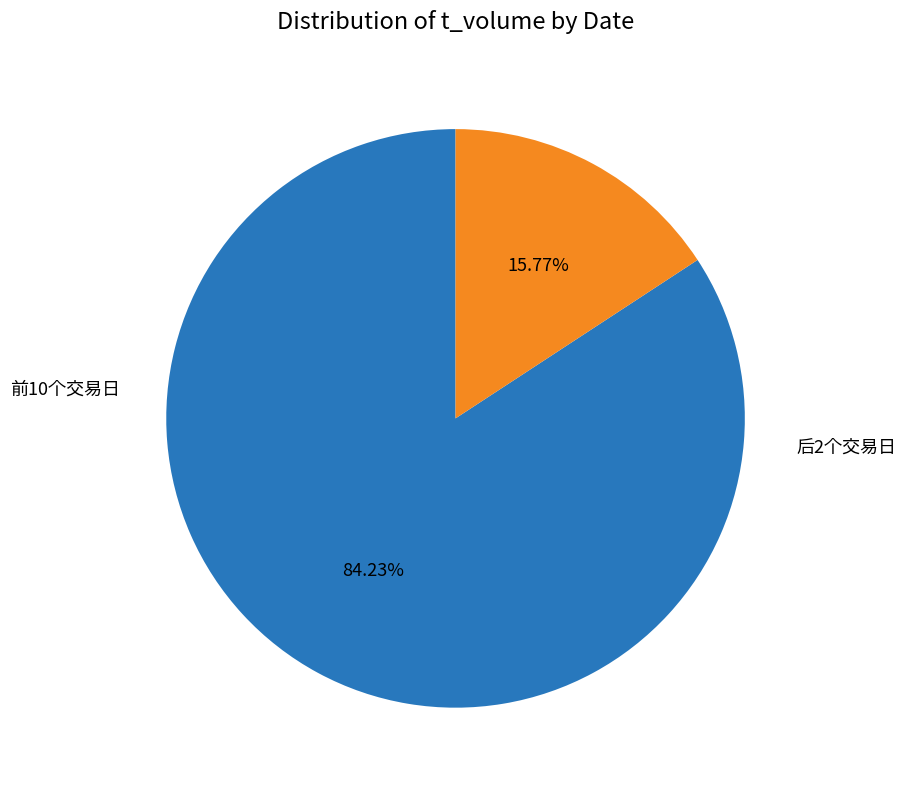

Is there a majority slice in this chart?

Yes